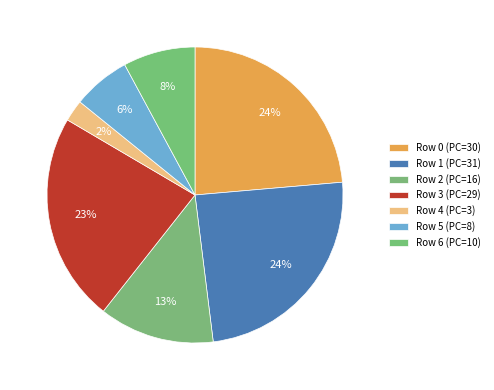

Does Row 0 (PC=30) represent more than half of the total?

No